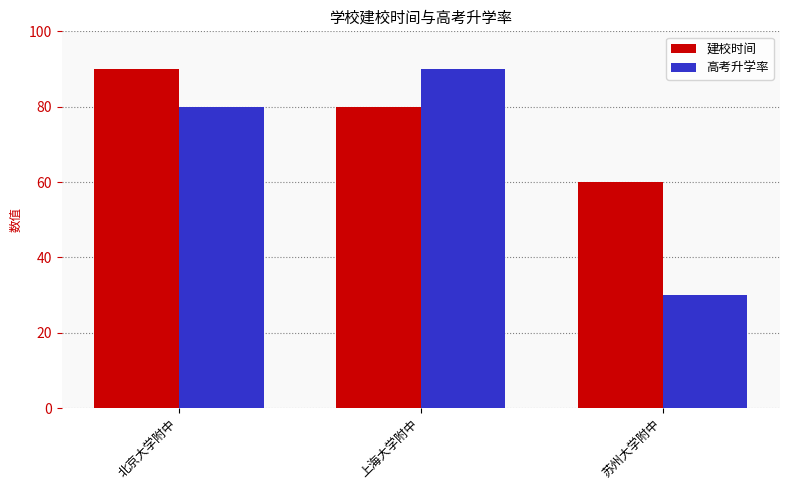

What is the difference between the highest and lowest values at 上海大学附中?

10